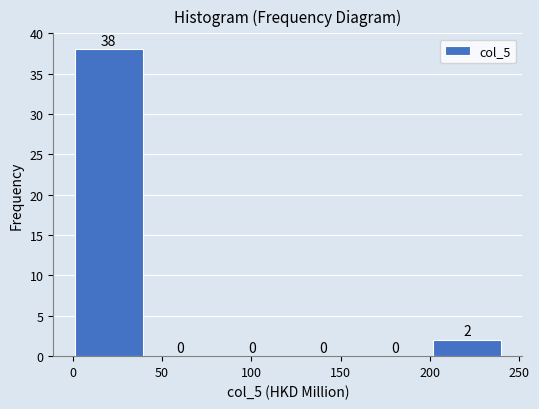

What is the height of the bar covering 0 to 40 on the x-axis? The bar edges are not printed on the chart, so give them approximately, as read against the axis.

38